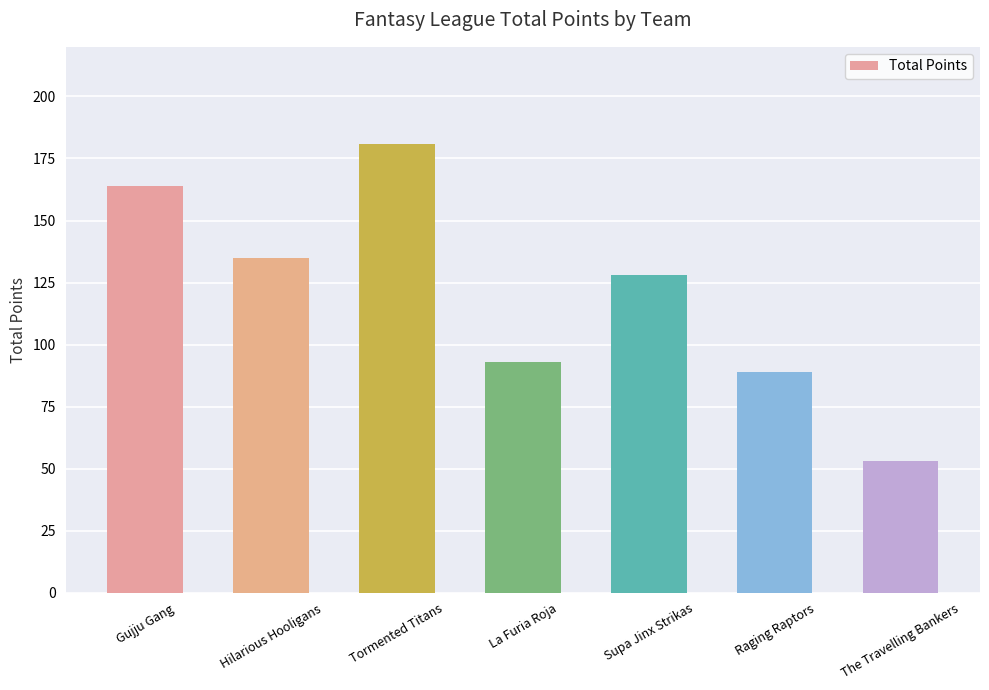

How many values are below 128?

3